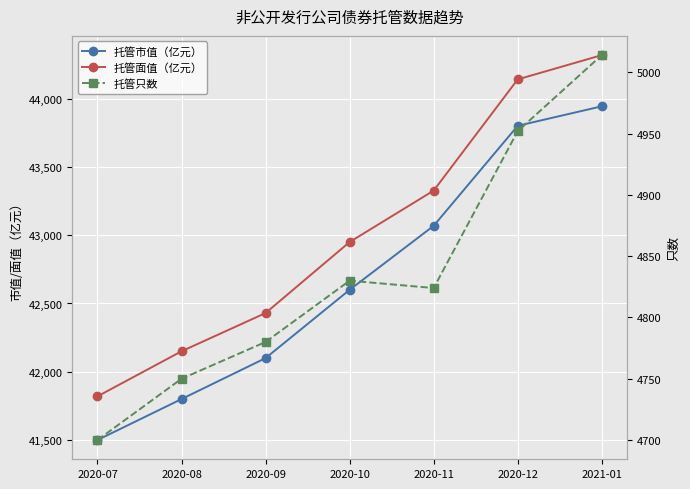

Is the value of 托管市值（亿元） at 2020-11 greater than the value of 托管面值（亿元） at 2021-01?

No